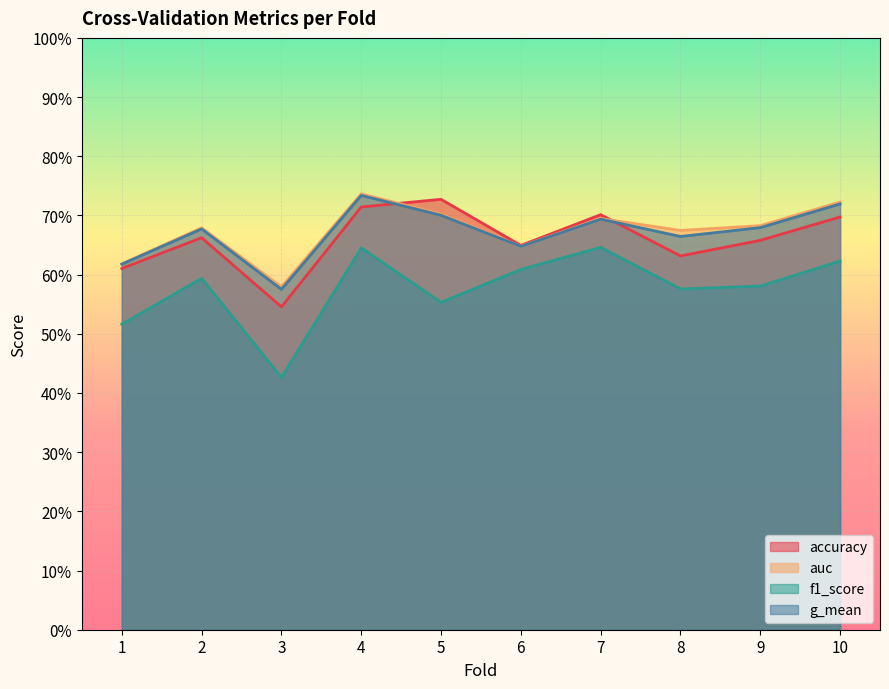

What is the sum of the accuracy values at 3 and 5?

1.3